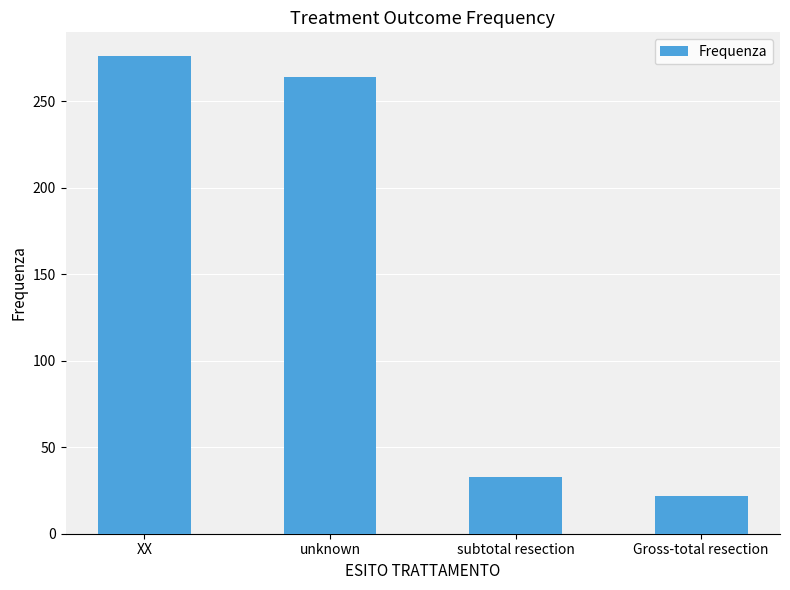

List the labels in order of value, largest first.

XX, unknown, subtotal resection, Gross-total resection